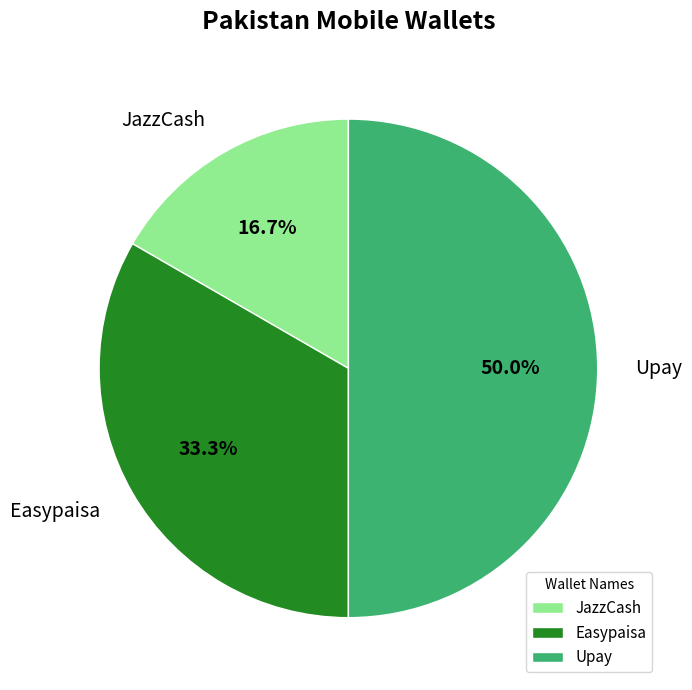

Is Easypaisa the majority of the pie?

No